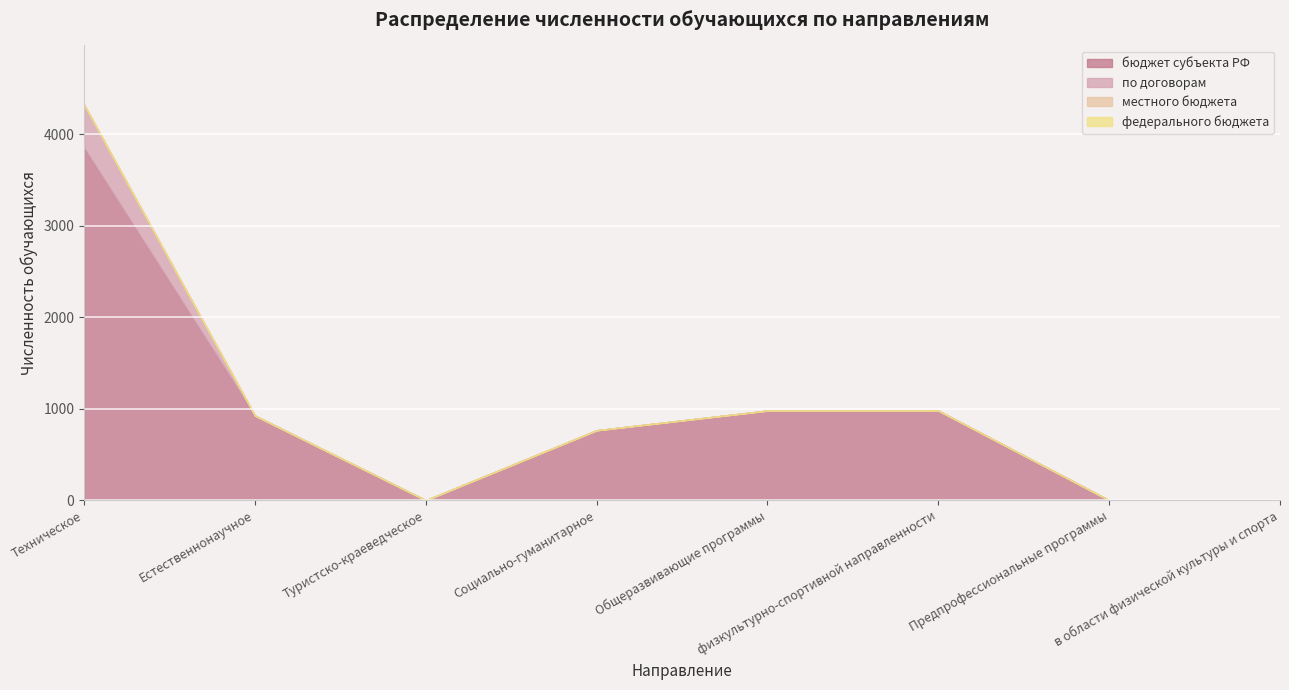

At which category does the chart reach its peak across all series?

Техническое